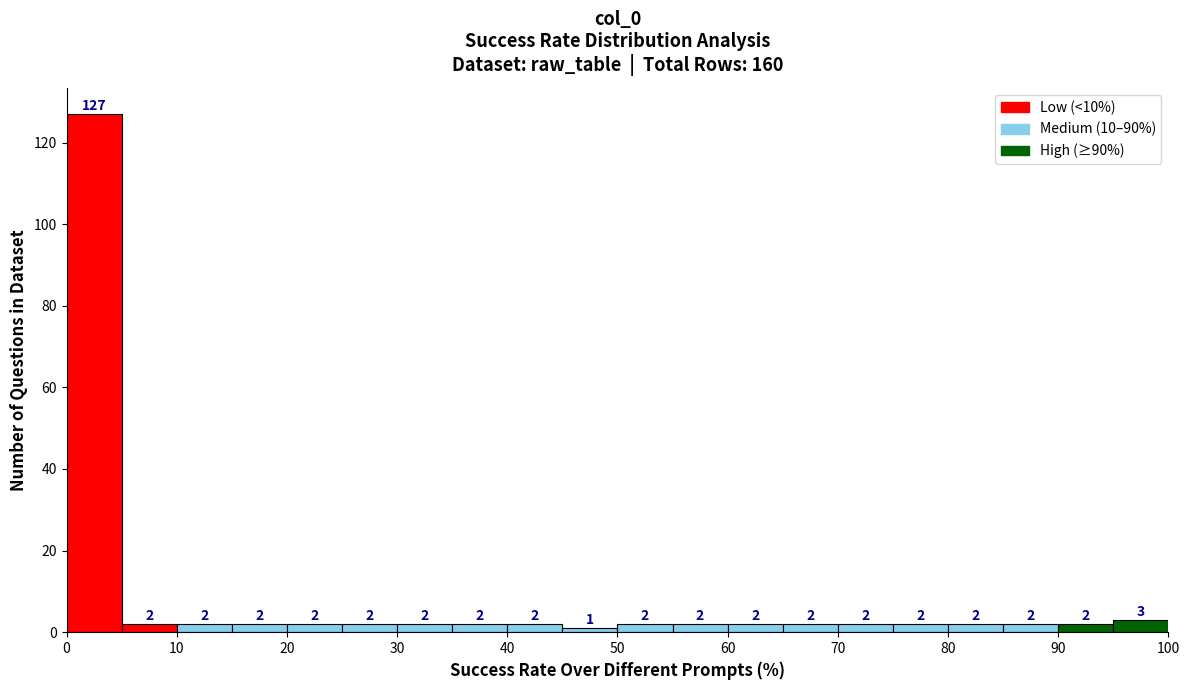

Reading left to right, transcribe this chart: for each bar, give the range it covers on the x-axis and its height.

0 to 5: 127
5 to 10: 2
10 to 15: 2
15 to 20: 2
20 to 25: 2
25 to 30: 2
30 to 35: 2
35 to 40: 2
40 to 45: 2
45 to 50: 1
50 to 55: 2
55 to 60: 2
60 to 65: 2
65 to 70: 2
70 to 75: 2
75 to 80: 2
80 to 85: 2
85 to 90: 2
90 to 95: 2
95 to 100: 3